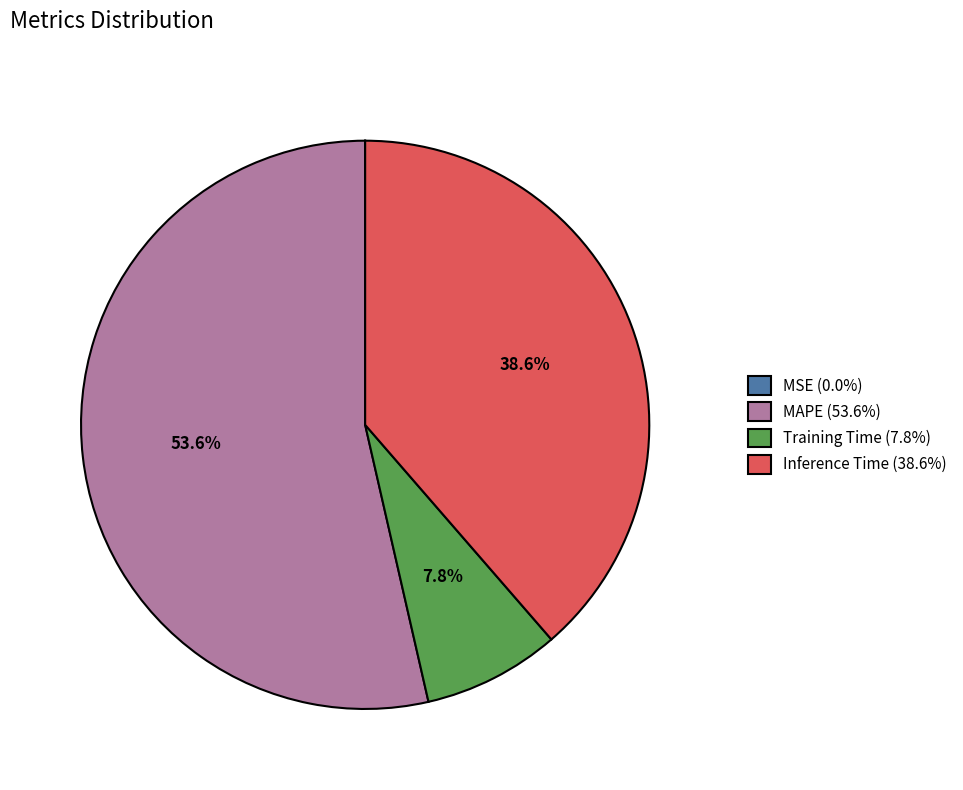

What is the largest slice in the pie chart?

MAPE